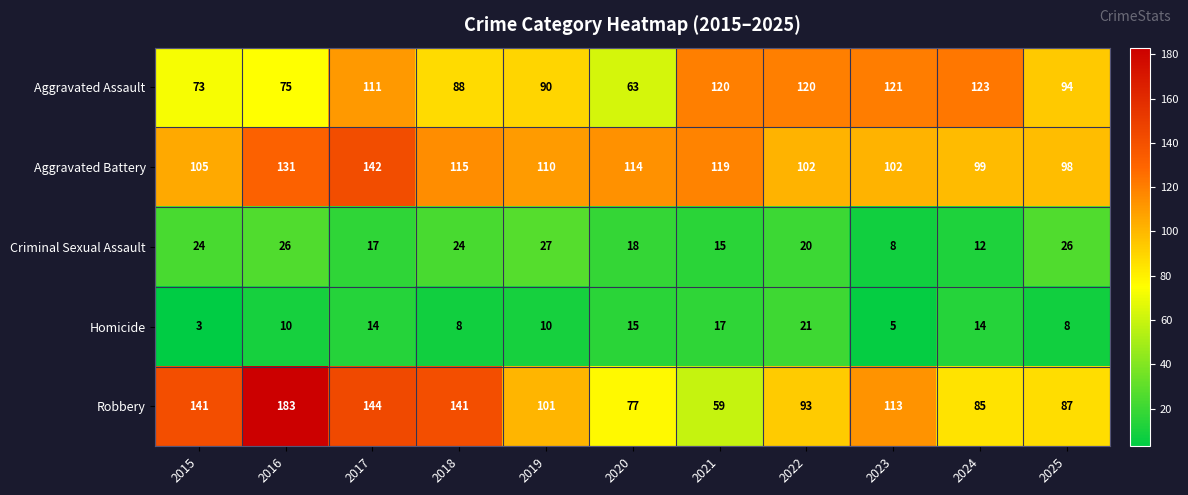

True or false: Criminal Sexual Assault has a value of 11 at 2023.

False